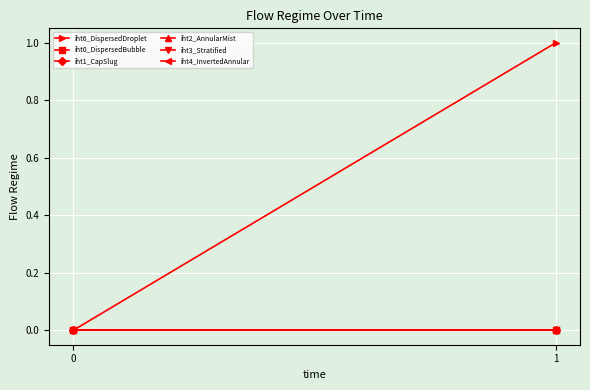

What are all the series names shown in the legend?

iht6_DispersedDroplet, iht0_DispersedBubble, iht1_CapSlug, iht2_AnnularMist, iht3_Stratified, iht4_InvertedAnnular